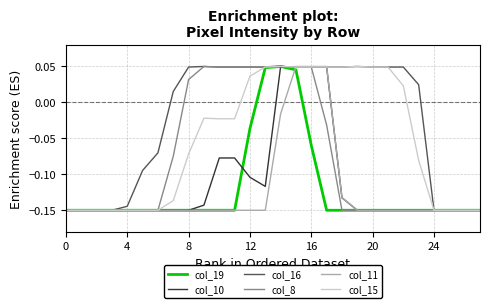

Which series has the largest total across all categories?

col_16